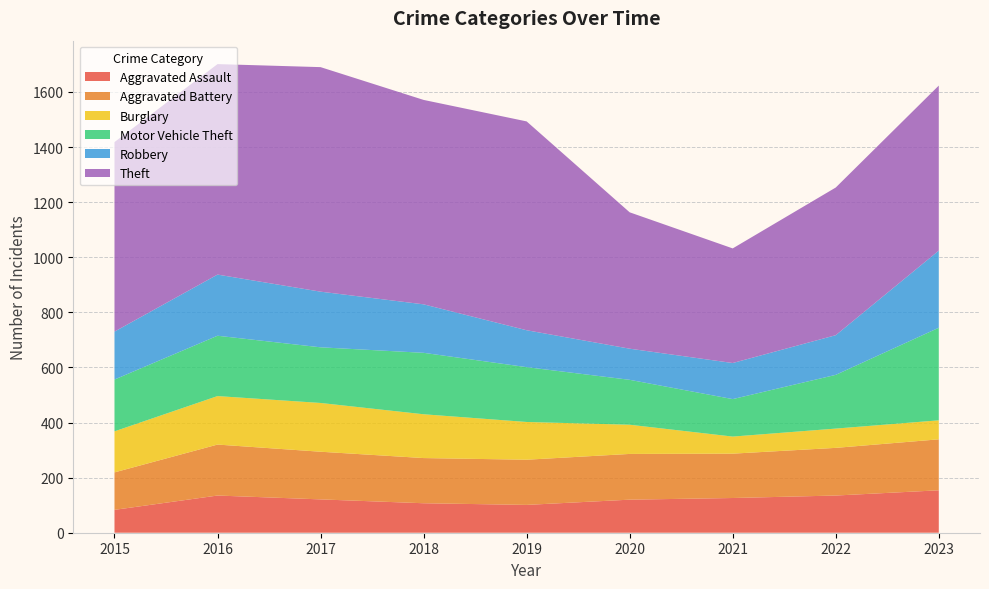

Reading left to right, extract all data points from this chart.

Aggravated Assault: 83	135	121	107	101	120	126	135	154
Aggravated Battery: 136	185	173	164	164	166	161	173	185
Burglary: 149	176	177	159	137	106	62	70	69
Motor Vehicle Theft: 188	219	202	223	199	163	136	195	336
Robbery: 174	222	202	176	134	113	131	144	280
Theft: 688	764	815	742	758	495	416	536	599